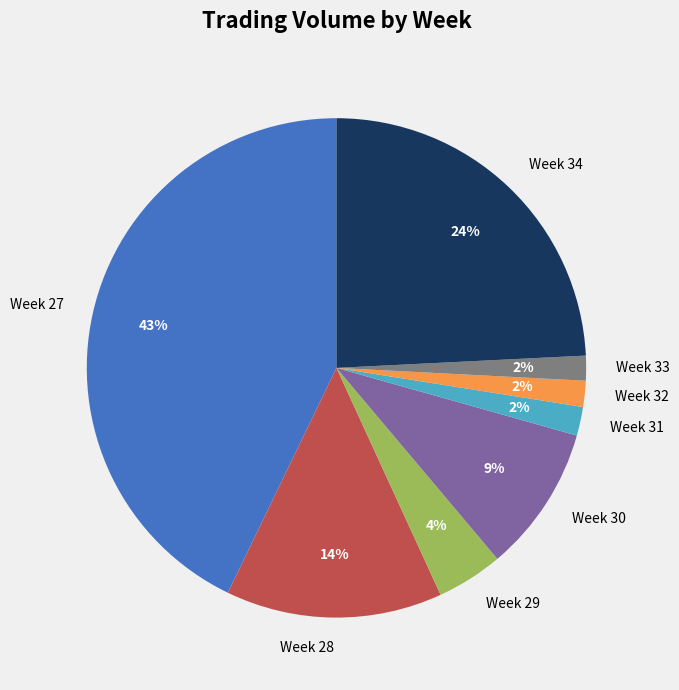

Which category has the biggest portion of the pie?

Week 27